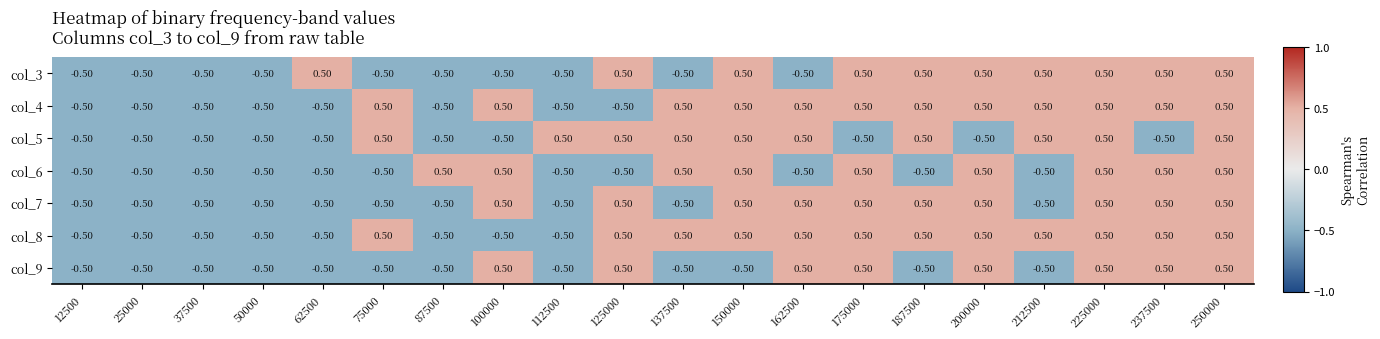

What is the total value across all series at 137500?

0.5